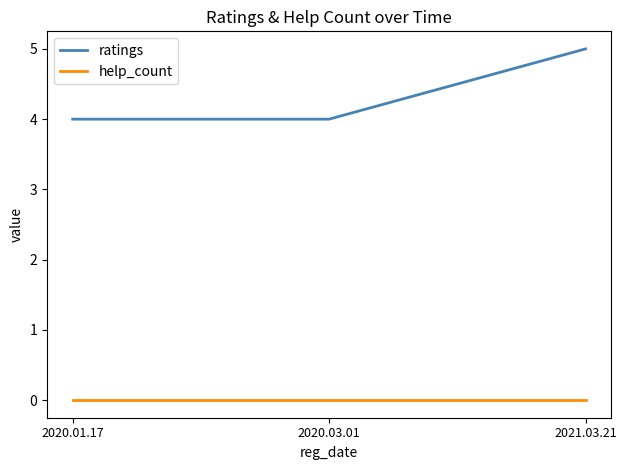

Does the chart display data point markers on the line(s)?

No